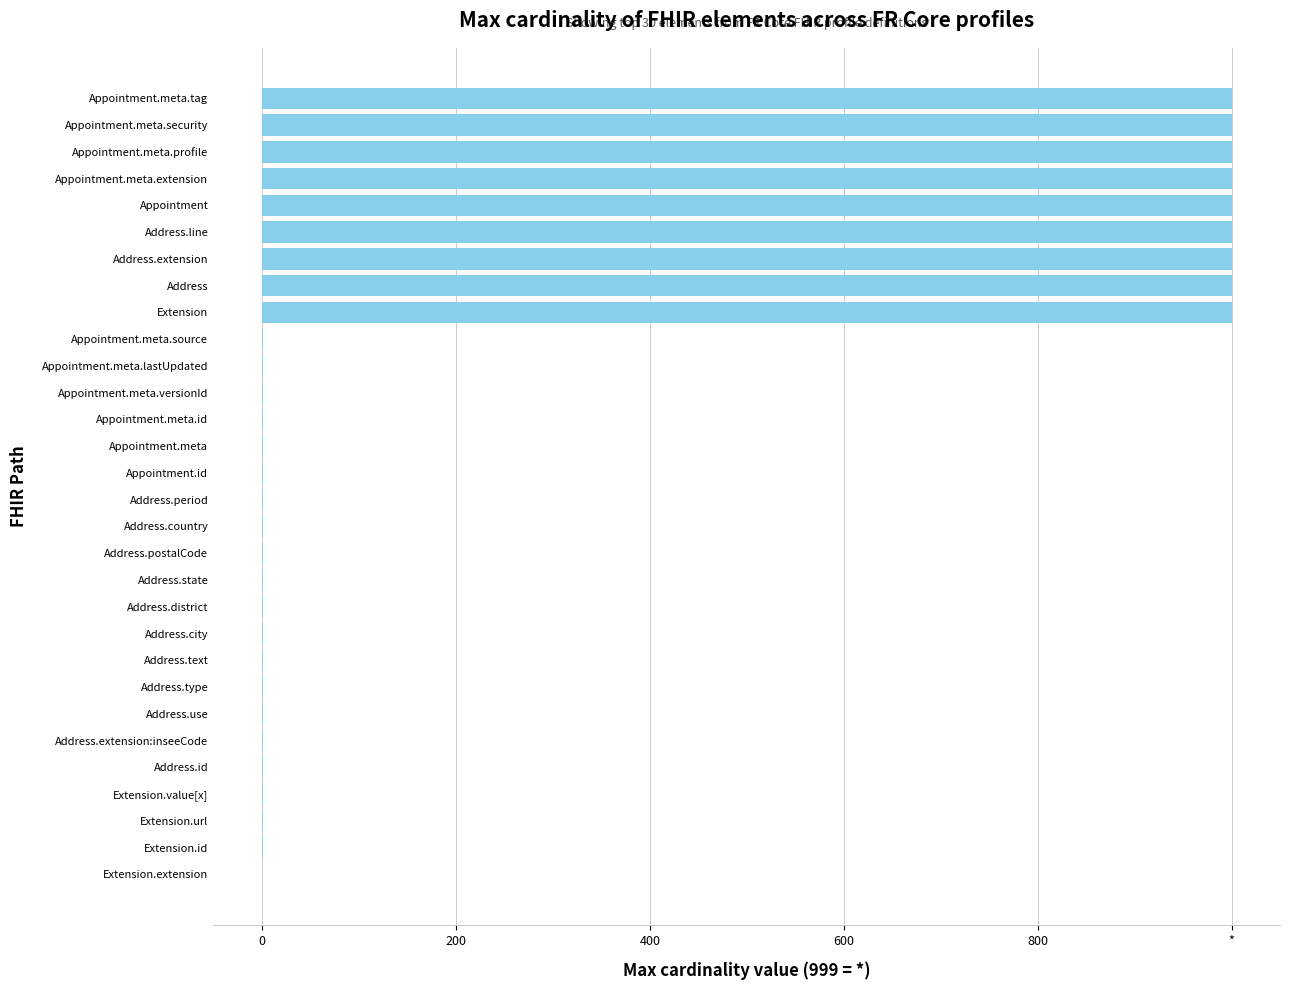

What is the difference between the maximum and minimum values?

999